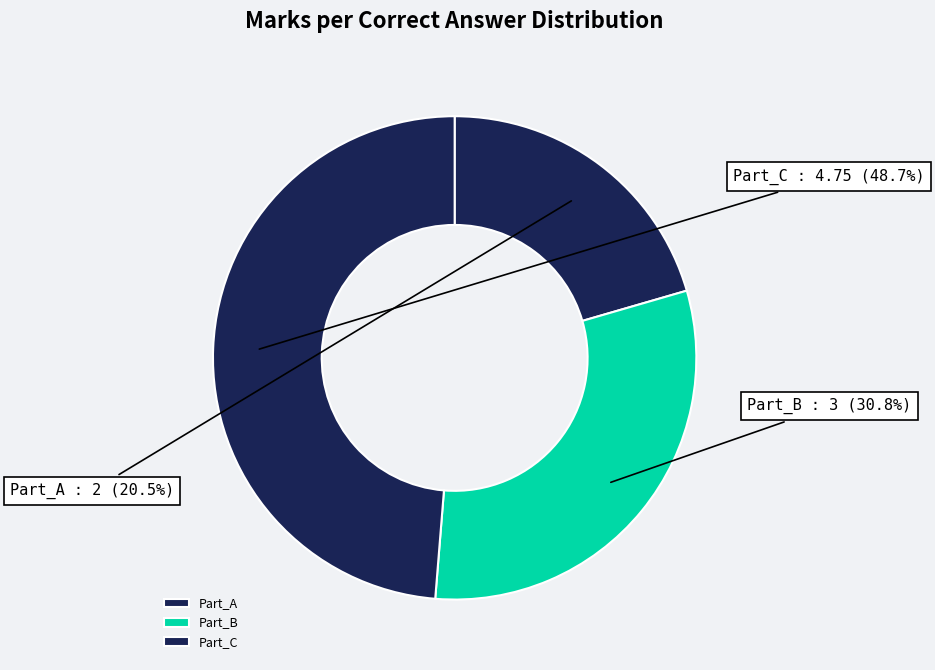

The Part_B slice represents 18% of the pie. True or false?

False